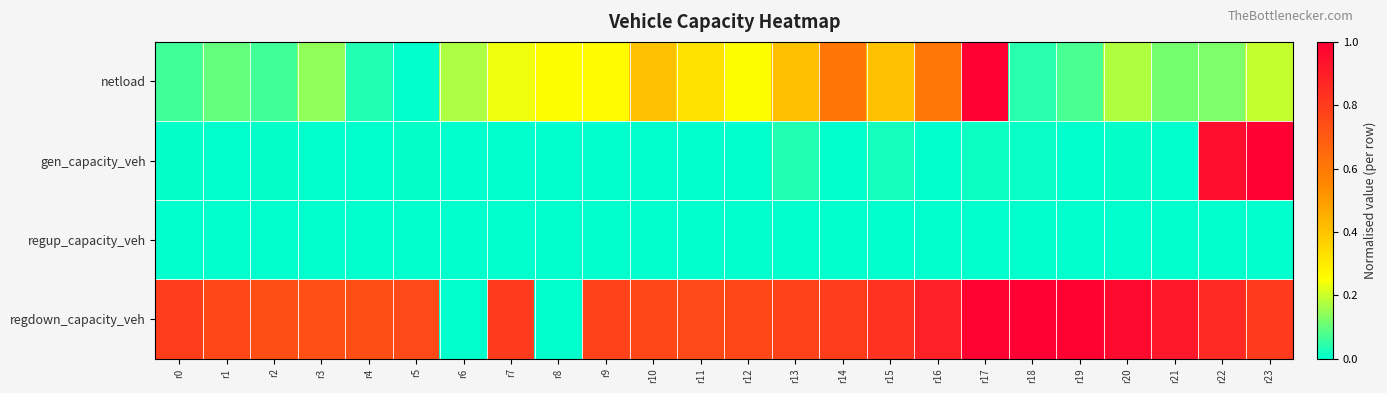

What is the difference between the highest and lowest values at r15?

0.8